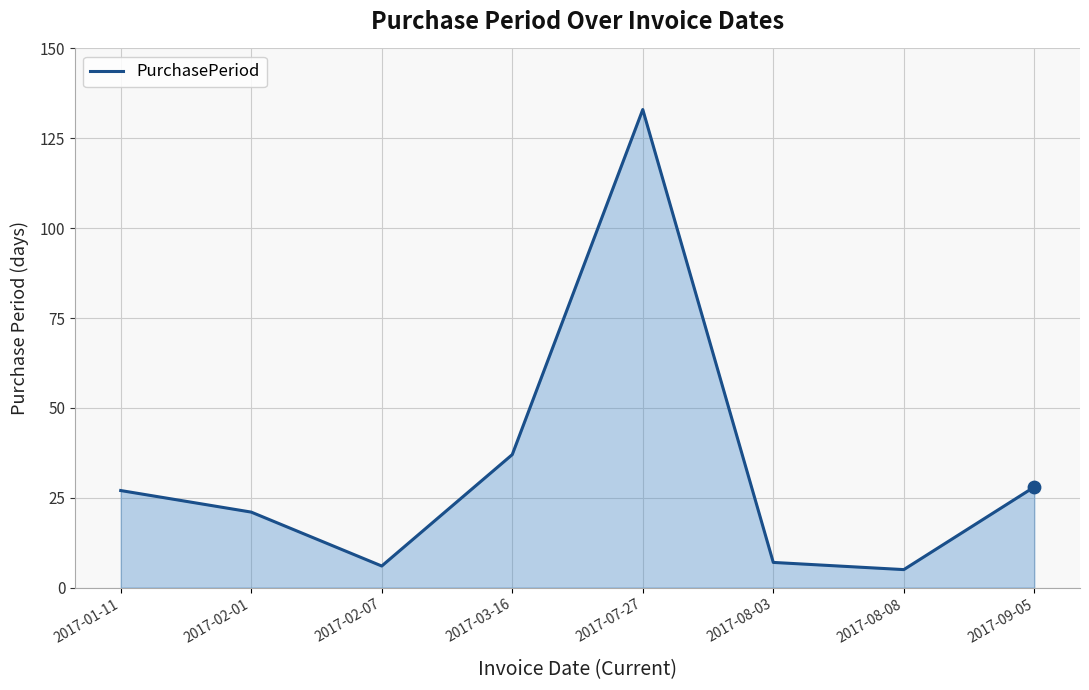

What is the change in value from 2017-02-07 to 2017-08-08?

-1